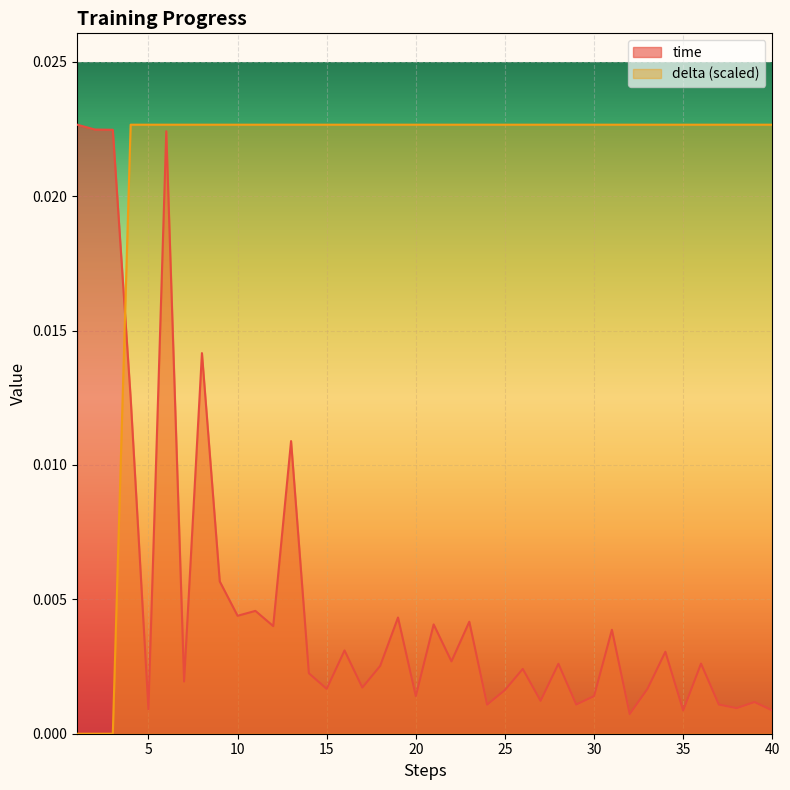

Which has a higher value, 36 or 25?

36